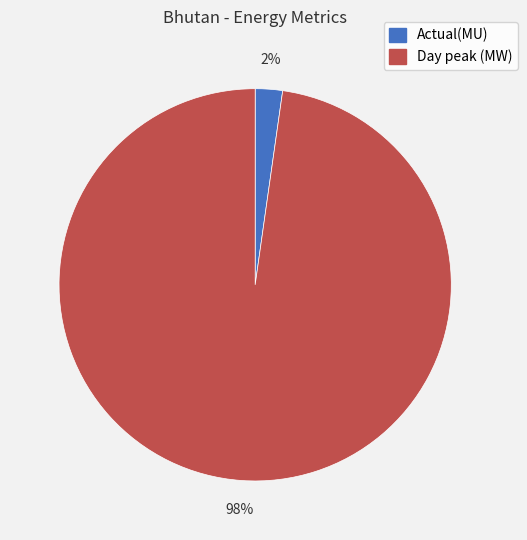

What percentage is the Actual(MU) slice, to the nearest percent?

2%